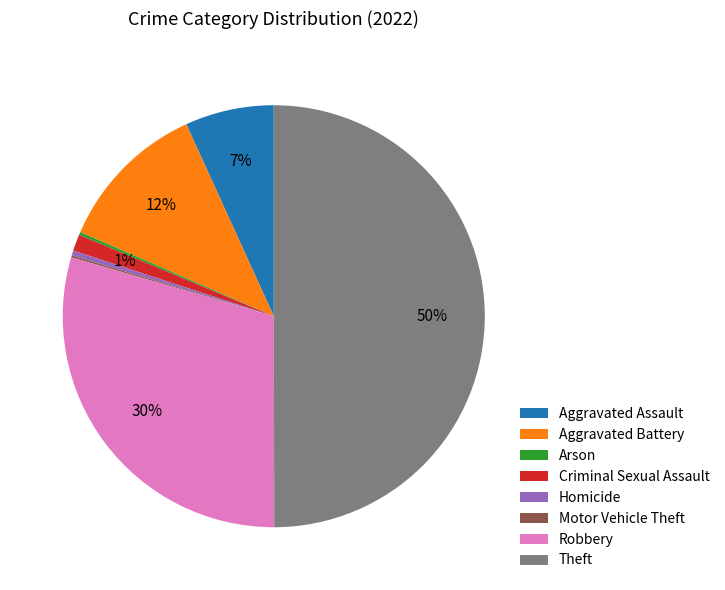

Does Criminal Sexual Assault represent more than half of the total?

No